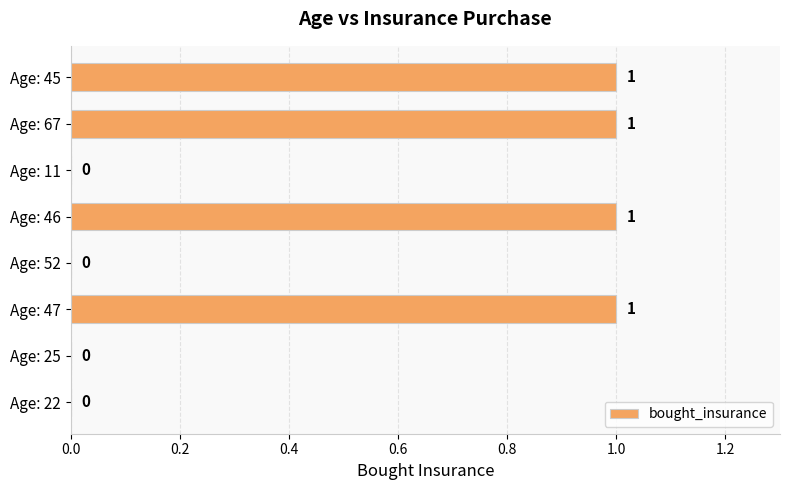

How many distinct data groups are displayed?

1